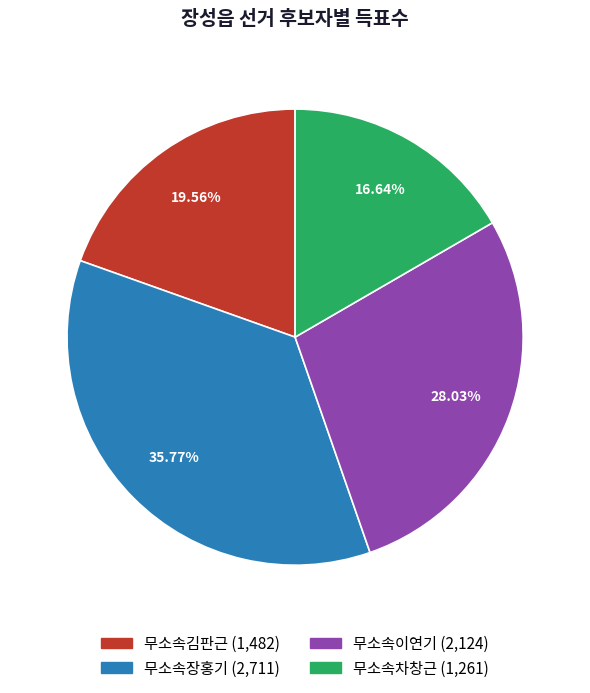

Approximately how many times larger is the value at 무소속장홍기 compared to 무소속차창근?

2.1